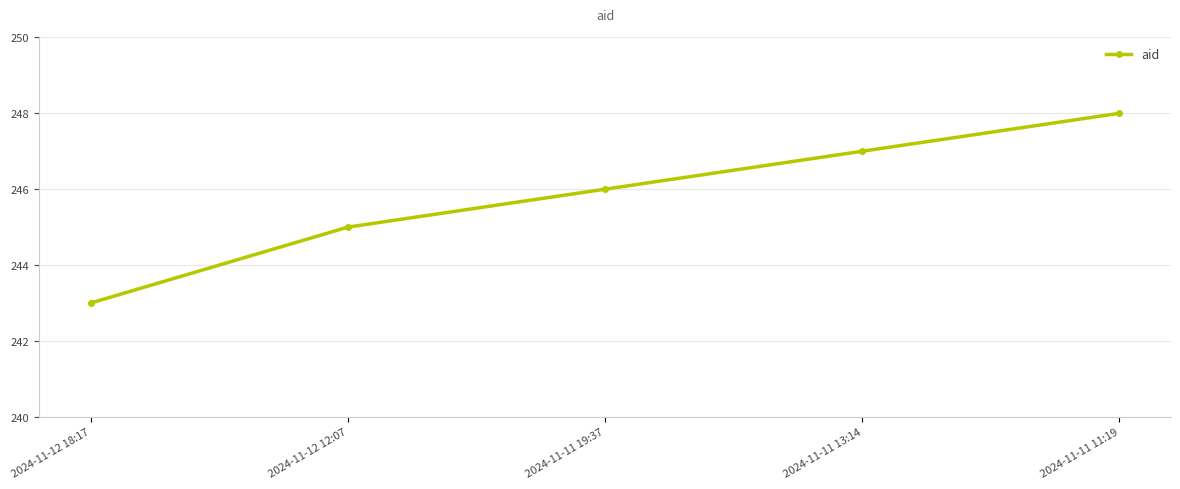

What is the smallest value displayed?

243